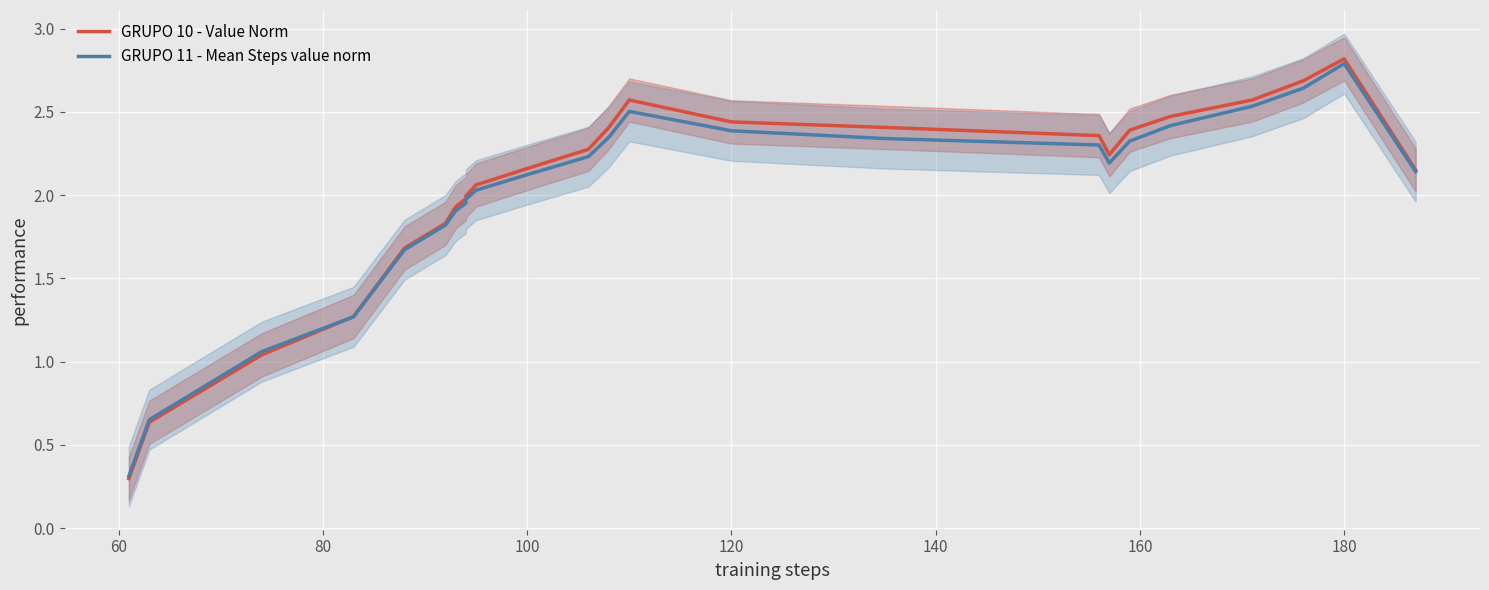

What is the value of the GRUPO 11 - Mean Steps value norm point at the 5th from the left?

1.7